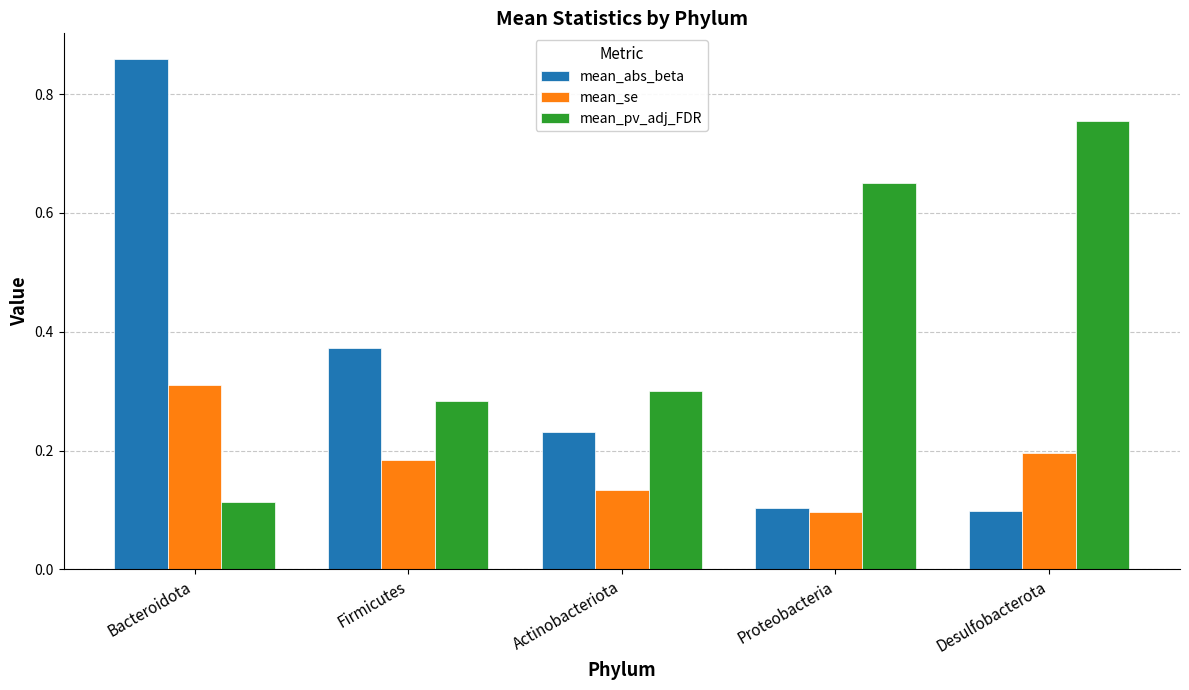

At which label does mean_se reach its minimum?

Proteobacteria